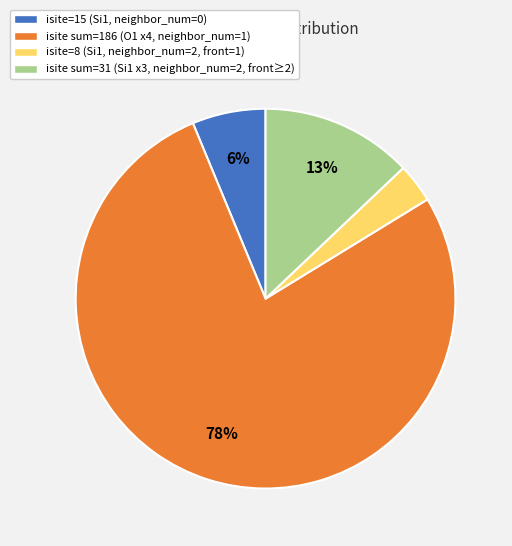

What is the smallest slice in the pie chart?

isite=8 (Si1, neighbor_num=2, front=1)